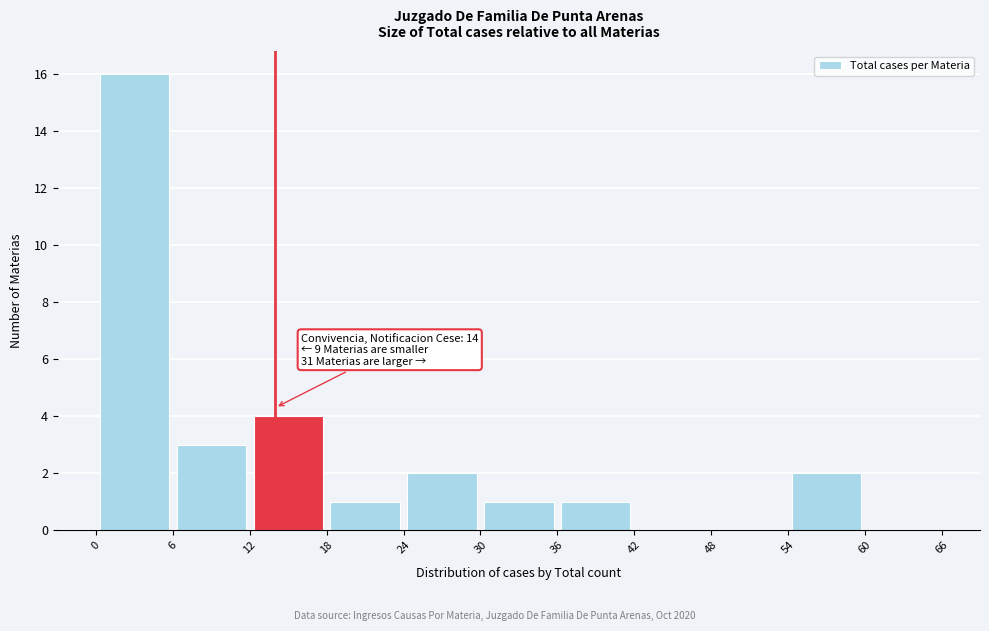

Which range on the x-axis has the tallest bar?

0 to 6